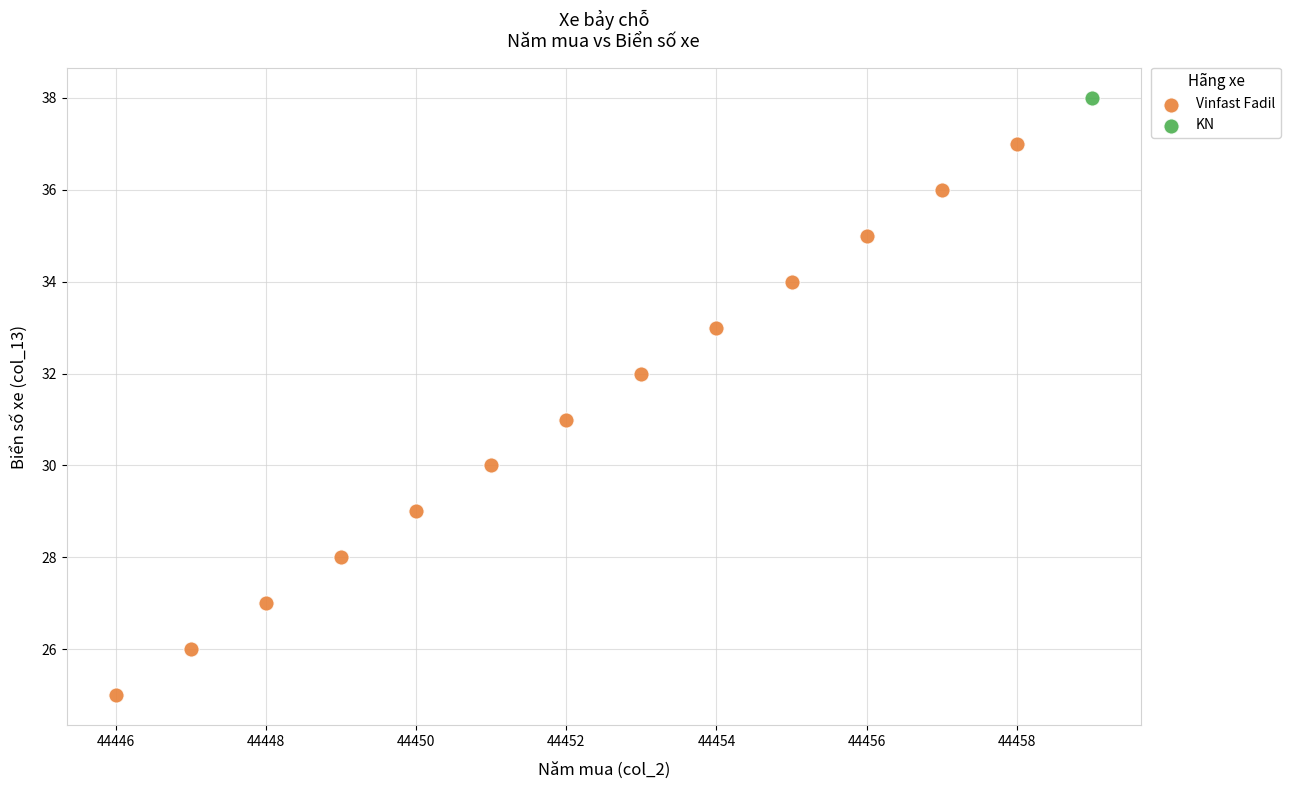

What are all the series names shown in the legend?

Vinfast Fadil, KN